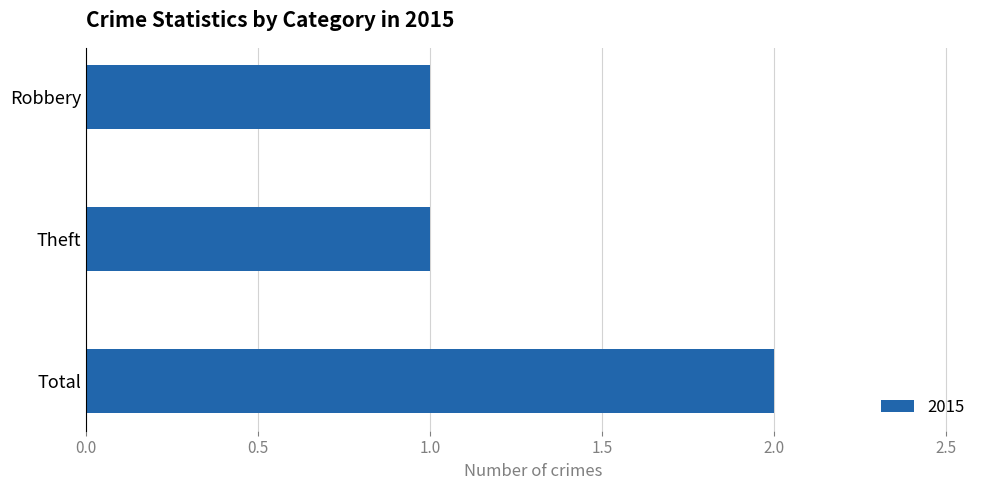

True or false: the data shows 4 at Total.

False